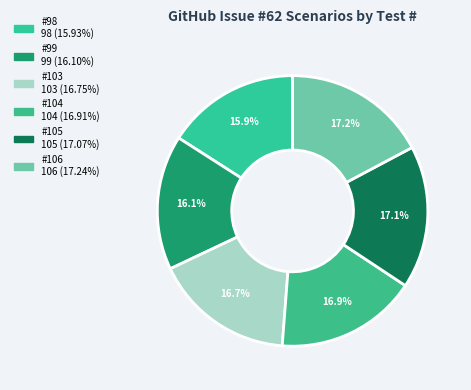

Approximately how many times larger is the value at #98 compared to #106?

0.9